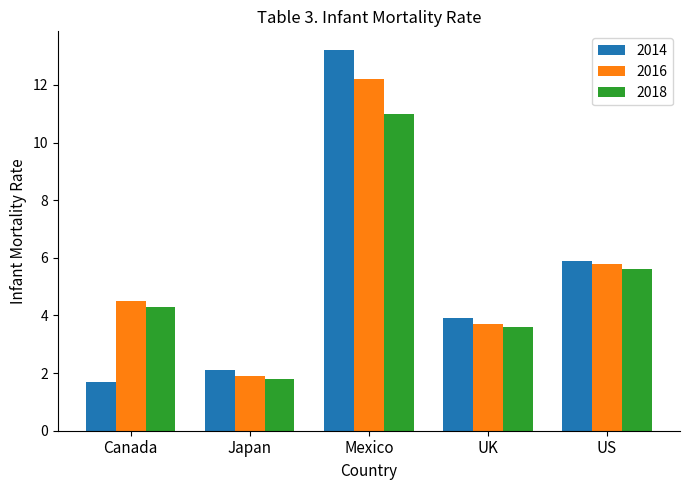

Reading left to right, what are all the values shown in this chart?

2014: Canada=1.7	Japan=2.1	Mexico=13.2	UK=3.9	US=5.9
2016: Canada=4.5	Japan=1.9	Mexico=12.2	UK=3.7	US=5.8
2018: Canada=4.3	Japan=1.8	Mexico=11.0	UK=3.6	US=5.6